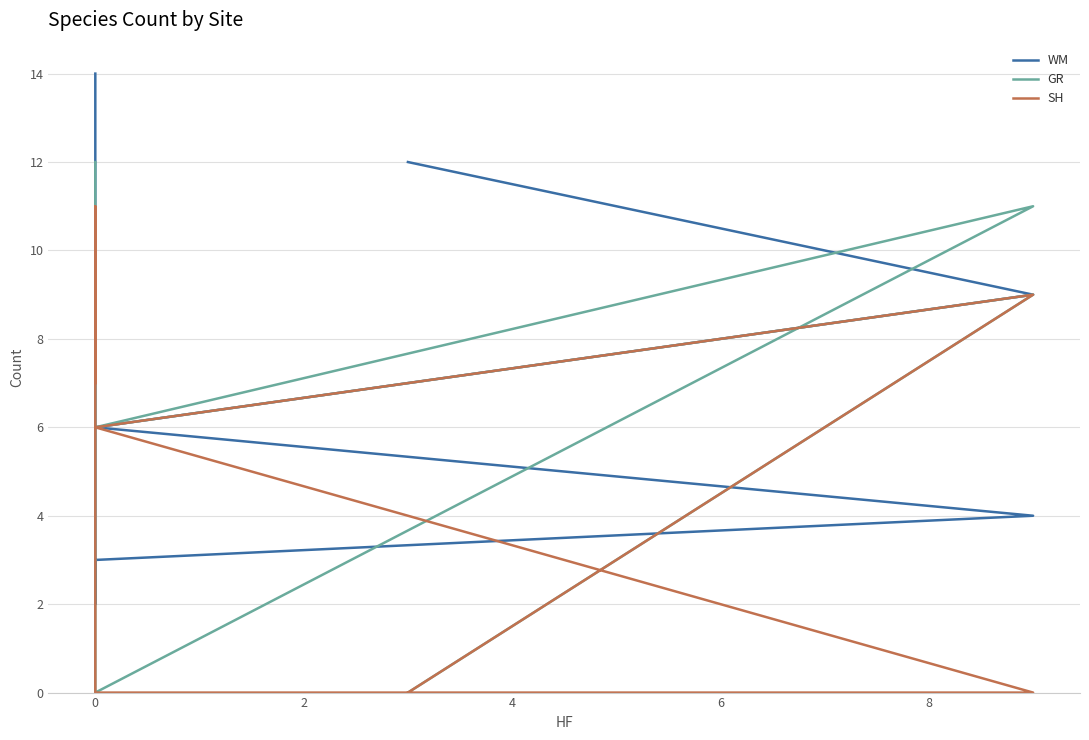

Is the value of SH at 8 greater than the value of WM at 0?

Yes